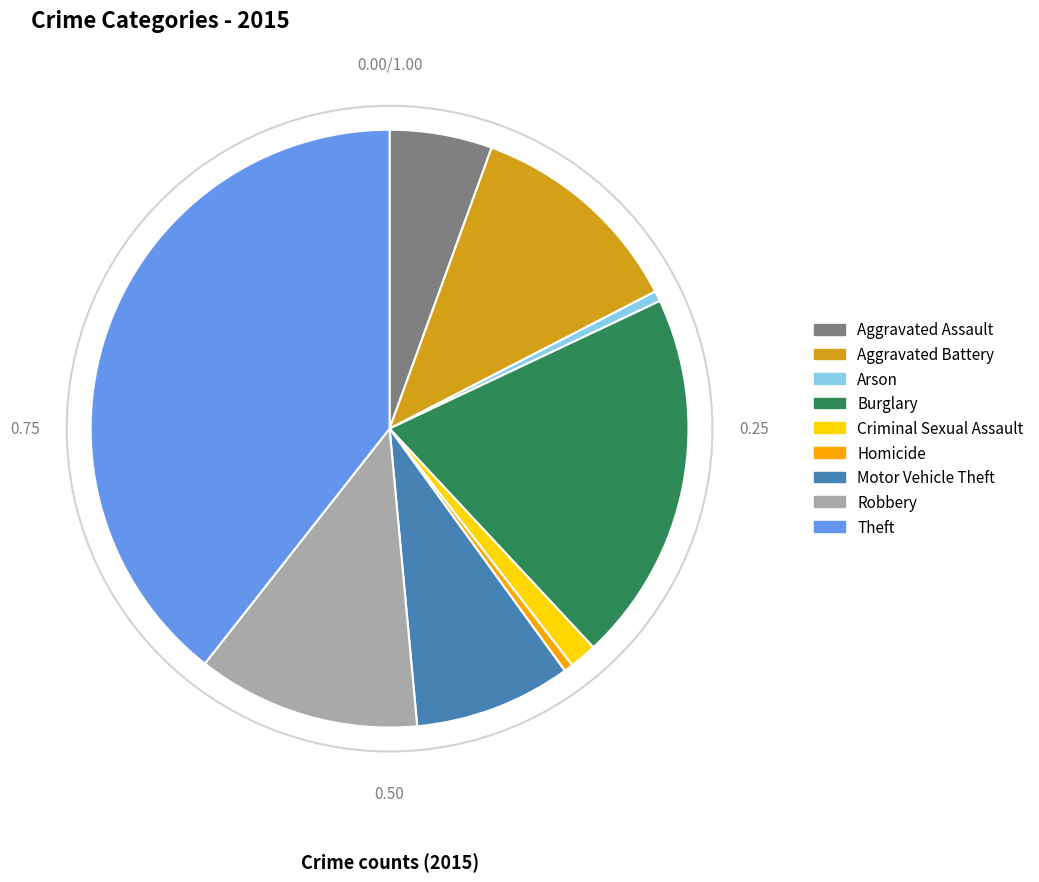

Do Criminal Sexual Assault and Homicide together represent more than half of the pie?

No